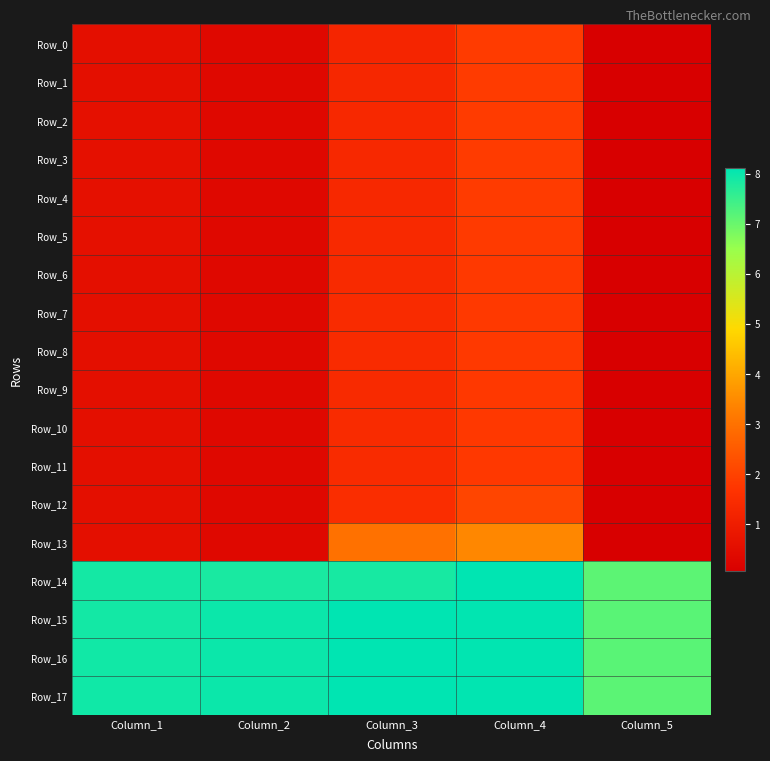

Reading left to right, extract all data points from this chart.

Row_0: Column_1=0.6	Column_2=0.4	Column_3=1.3	Column_4=1.9	Column_5=0.1
Row_1: Column_1=0.6	Column_2=0.4	Column_3=1.3	Column_4=1.9	Column_5=0.1
Row_2: Column_1=0.6	Column_2=0.4	Column_3=1.3	Column_4=1.9	Column_5=0.1
Row_3: Column_1=0.6	Column_2=0.4	Column_3=1.3	Column_4=1.9	Column_5=0.1
Row_4: Column_1=0.6	Column_2=0.3	Column_3=1.3	Column_4=1.8	Column_5=0.1
Row_5: Column_1=0.6	Column_2=0.3	Column_3=1.4	Column_4=1.8	Column_5=0.1
Row_6: Column_1=0.6	Column_2=0.3	Column_3=1.4	Column_4=1.8	Column_5=0.1
Row_7: Column_1=0.6	Column_2=0.3	Column_3=1.4	Column_4=1.8	Column_5=0.1
Row_8: Column_1=0.6	Column_2=0.3	Column_3=1.4	Column_4=1.8	Column_5=0.1
Row_9: Column_1=0.6	Column_2=0.3	Column_3=1.4	Column_4=1.8	Column_5=0.1
Row_10: Column_1=0.6	Column_2=0.3	Column_3=1.4	Column_4=1.8	Column_5=0.1
Row_11: Column_1=0.6	Column_2=0.3	Column_3=1.4	Column_4=1.8	Column_5=0.1
Row_12: Column_1=0.6	Column_2=0.3	Column_3=1.5	Column_4=2.1	Column_5=0.1
Row_13: Column_1=0.6	Column_2=0.3	Column_3=3.0	Column_4=3.4	Column_5=0.1
Row_14: Column_1=7.9	Column_2=7.8	Column_3=7.9	Column_4=8.1	Column_5=7.1
Row_15: Column_1=7.9	Column_2=8.0	Column_3=8.1	Column_4=8.1	Column_5=7.2
Row_16: Column_1=7.9	Column_2=8.0	Column_3=8.1	Column_4=8.1	Column_5=7.2
Row_17: Column_1=7.9	Column_2=8.0	Column_3=8.1	Column_4=8.1	Column_5=7.1